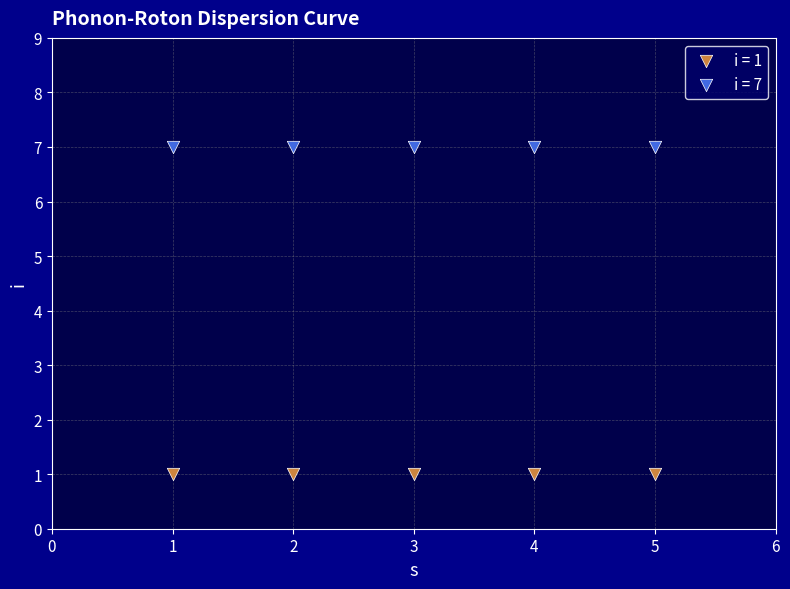

Which series reaches the minimum Y coordinate?

i = 1